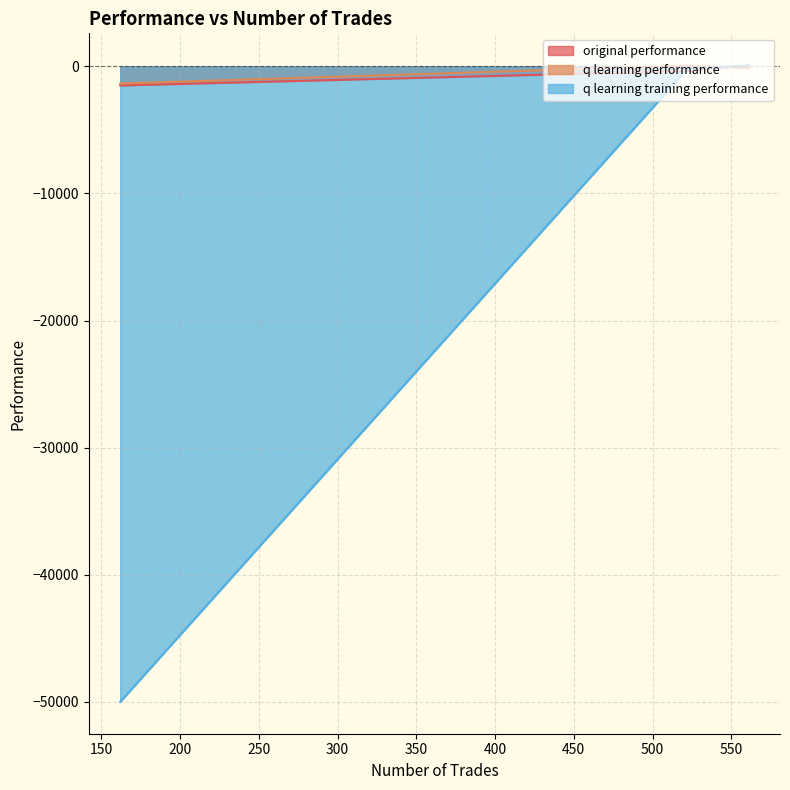

What is the sum of the original performance values at 162 and 561?

-1408.4